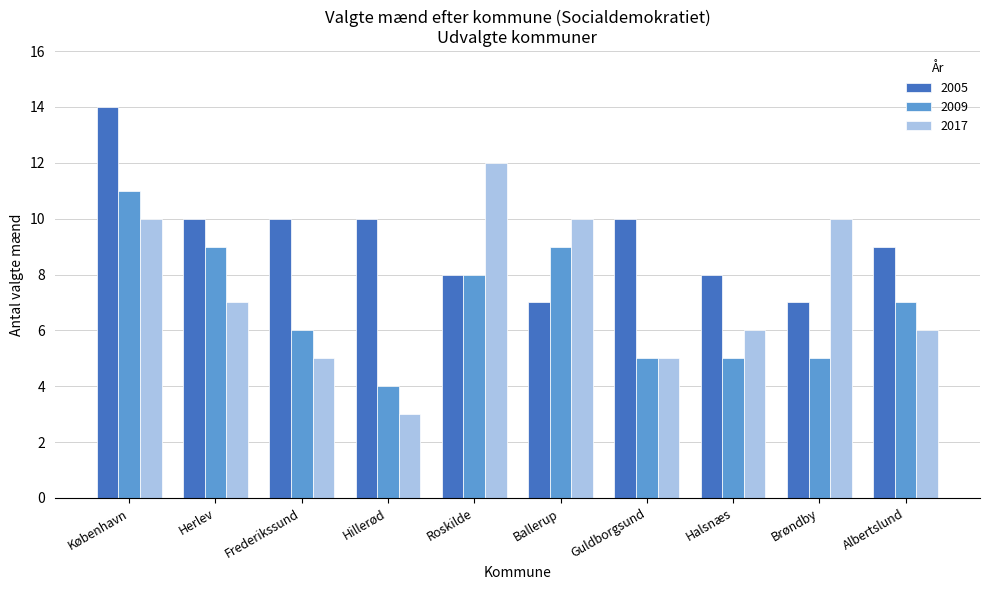

True or false: 2017 has a value of 10 at Ballerup.

True